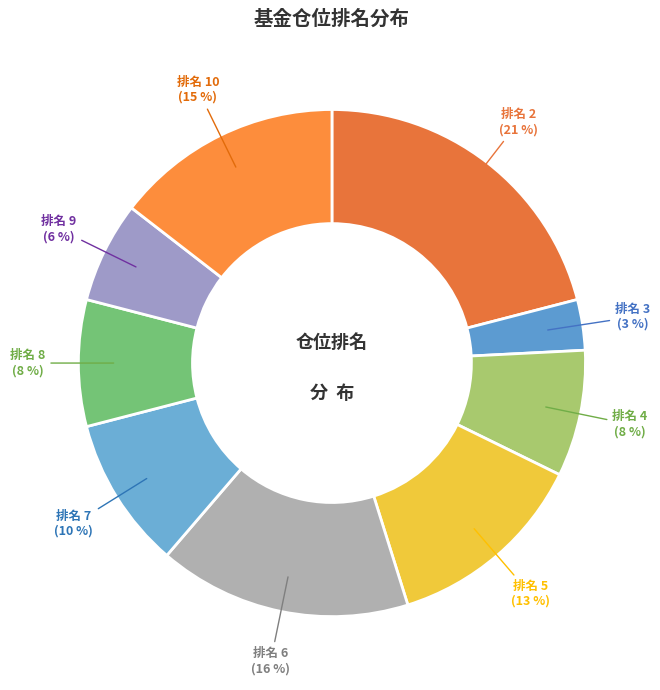

Count the number of slices in the pie.

9